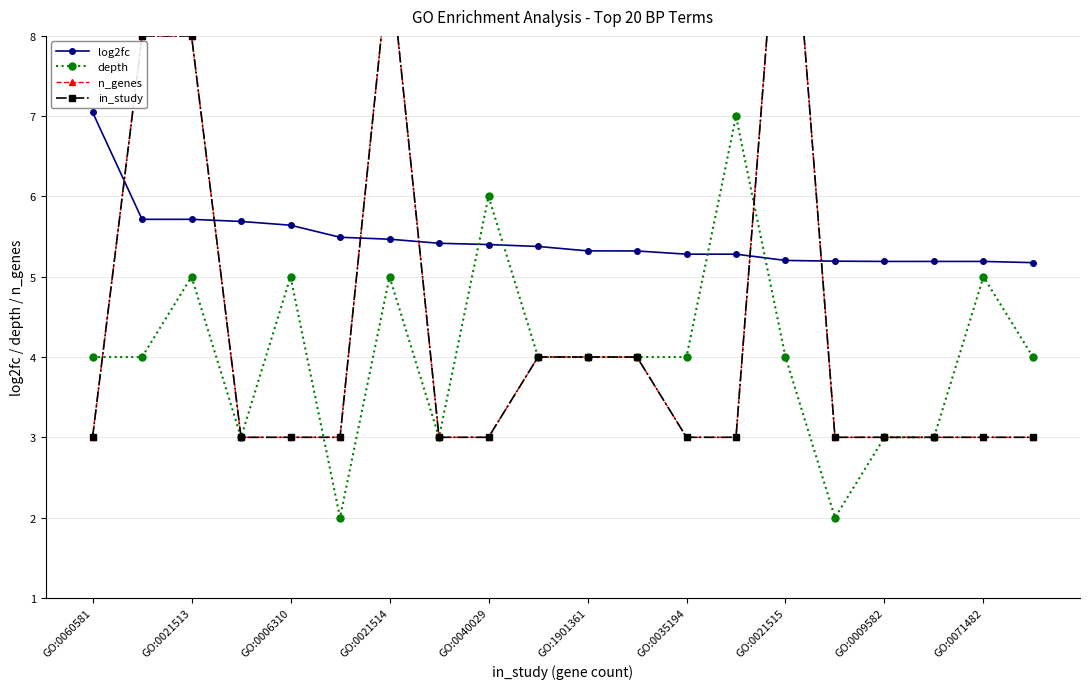

The log2fc series shows 5.4 at GO:0040029. True or false?

True